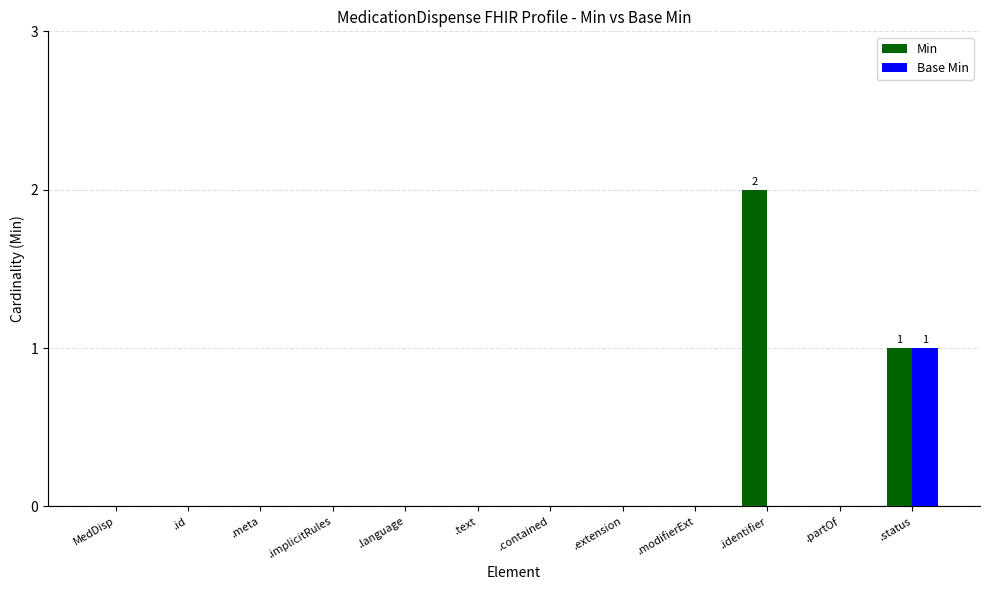

True or false: Base Min has a value of 2 at .status.

False